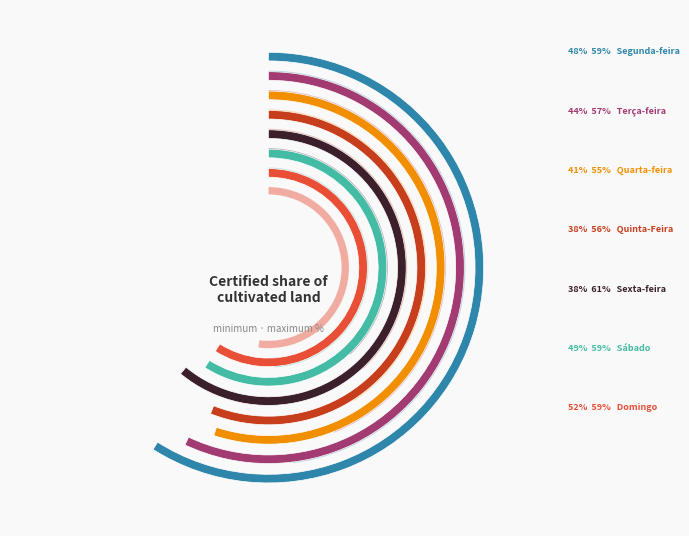

What portion of the pie excludes Quinta-Feira?

88.0%